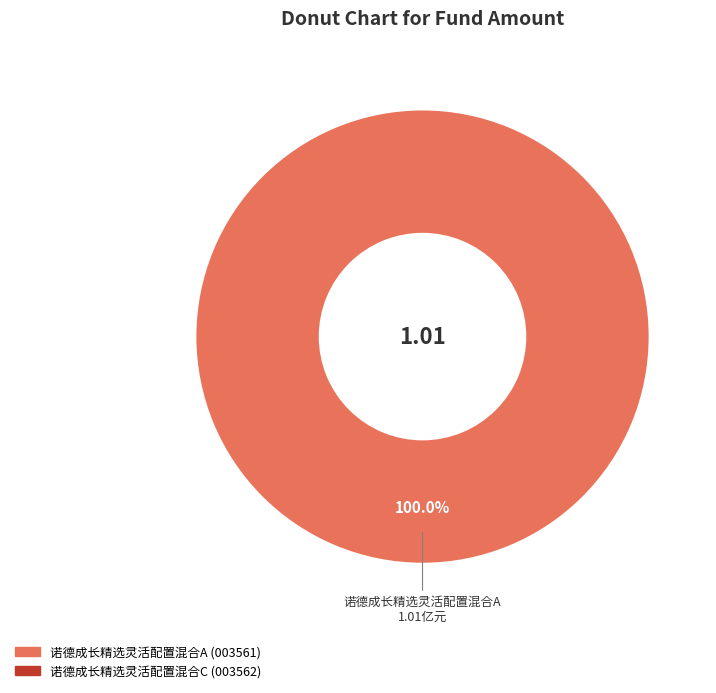

Is there a majority slice in this chart?

Yes